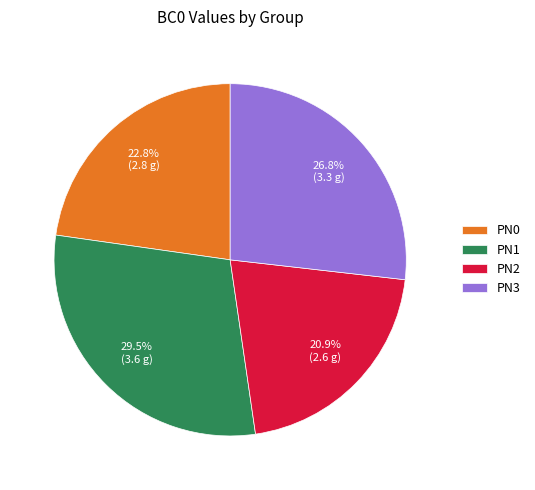

How many slices are in this pie chart?

4